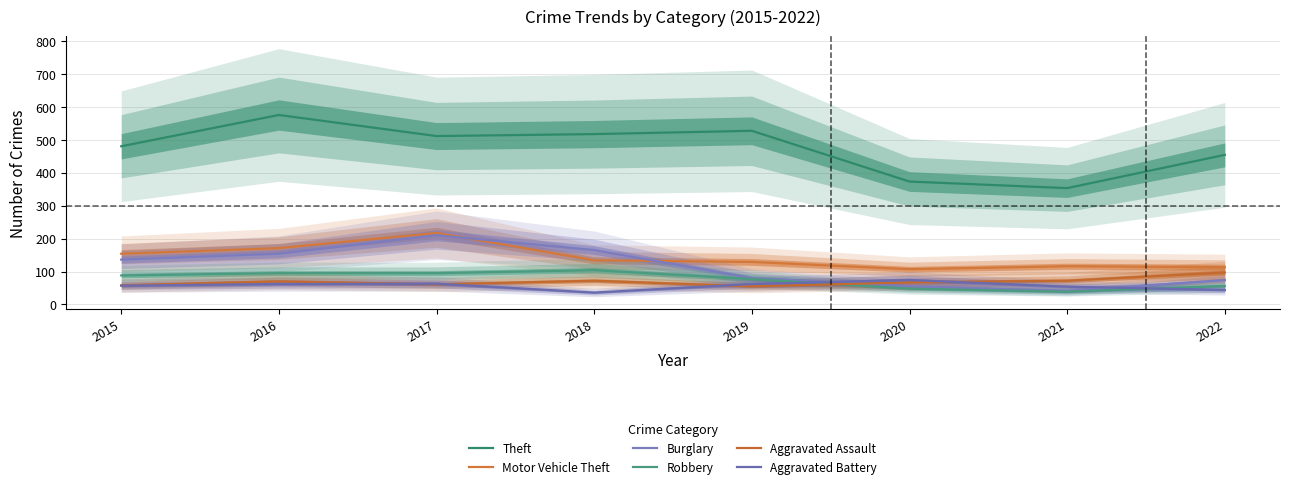

At which label does Robbery reach its minimum?

2021